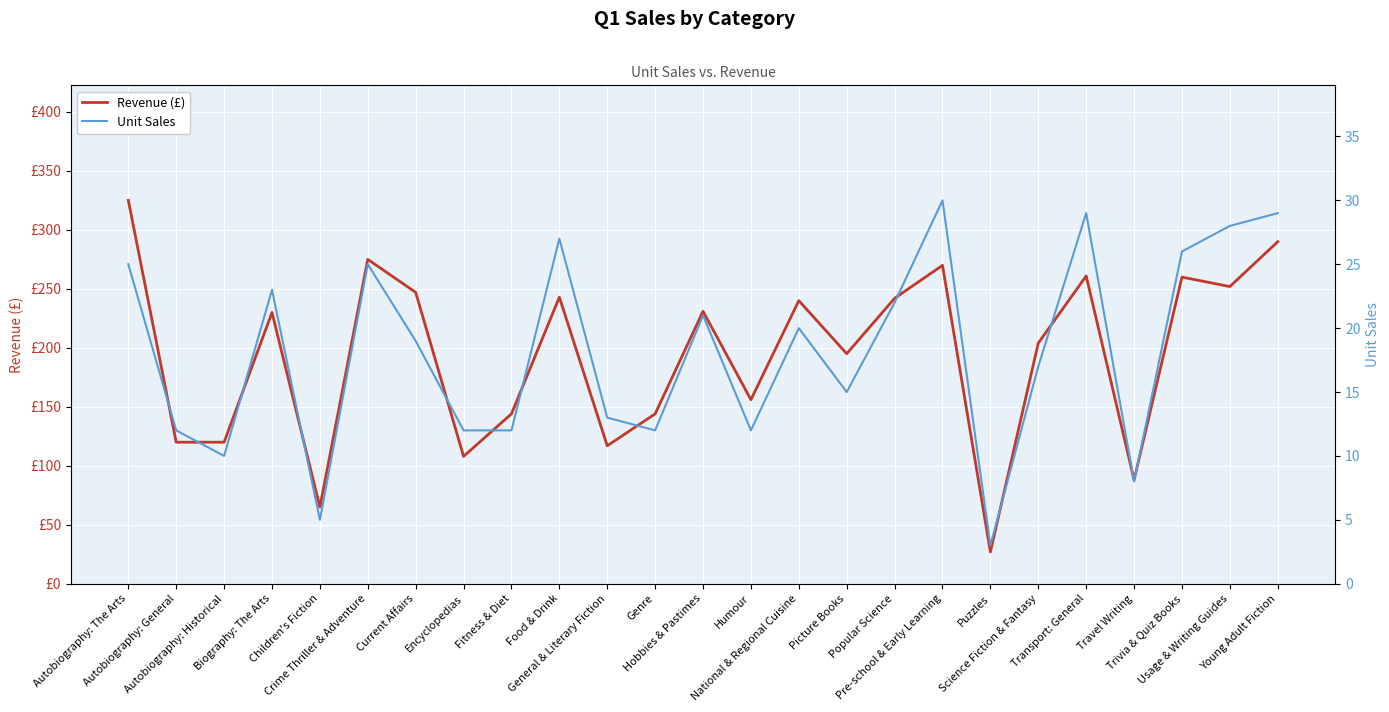

Reading left to right, what are all the values shown in this chart?

Revenue (£): Autobiography: The Arts=324.8	Autobiography: General=119.9	Autobiography: Historical=119.9	Biography: The Arts=229.8	Children's Fiction=65.0	Crime Thriller & Adventure=274.8	Current Affairs=246.8	Encyclopedias=107.9	Fitness & Diet=143.9	Food & Drink=242.7	General & Literary Fiction=116.9	Genre=143.9	Hobbies & Pastimes=230.8	Humour=155.9	National & Regional Cuisine=239.8	Picture Books=194.8	Popular Science=241.8	Pre-school & Early Learning=269.7	Puzzles=27.0	Science Fiction & Fantasy=203.8	Transport: General=260.7	Travel Writing=87.9	Trivia & Quiz Books=259.7	Usage & Writing Guides=251.7	Young Adult Fiction=289.7
Unit Sales: Autobiography: The Arts=25.0	Autobiography: General=12.0	Autobiography: Historical=10.0	Biography: The Arts=23.0	Children's Fiction=5.0	Crime Thriller & Adventure=25.0	Current Affairs=19.0	Encyclopedias=12.0	Fitness & Diet=12.0	Food & Drink=27.0	General & Literary Fiction=13.0	Genre=12.0	Hobbies & Pastimes=21.0	Humour=12.0	National & Regional Cuisine=20.0	Picture Books=15.0	Popular Science=22.0	Pre-school & Early Learning=30.0	Puzzles=3.0	Science Fiction & Fantasy=17.0	Transport: General=29.0	Travel Writing=8.0	Trivia & Quiz Books=26.0	Usage & Writing Guides=28.0	Young Adult Fiction=29.0